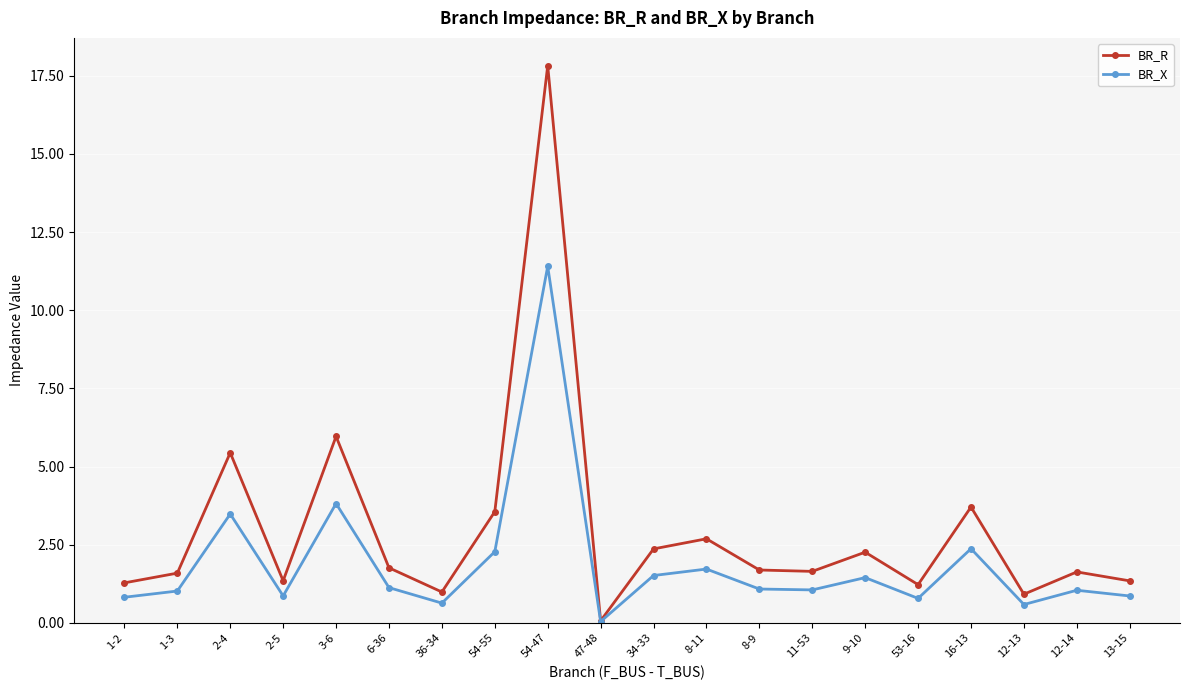

What is the difference between the second highest and minimum values in the BR_X series?

3.8